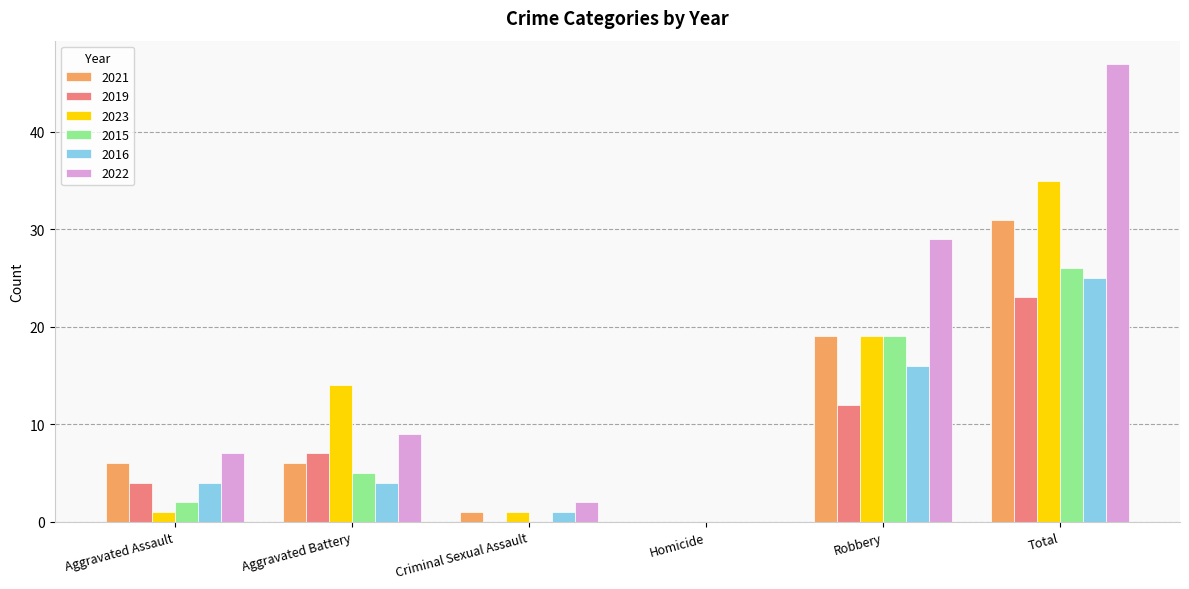

At which category does the chart reach its peak across all series?

Total